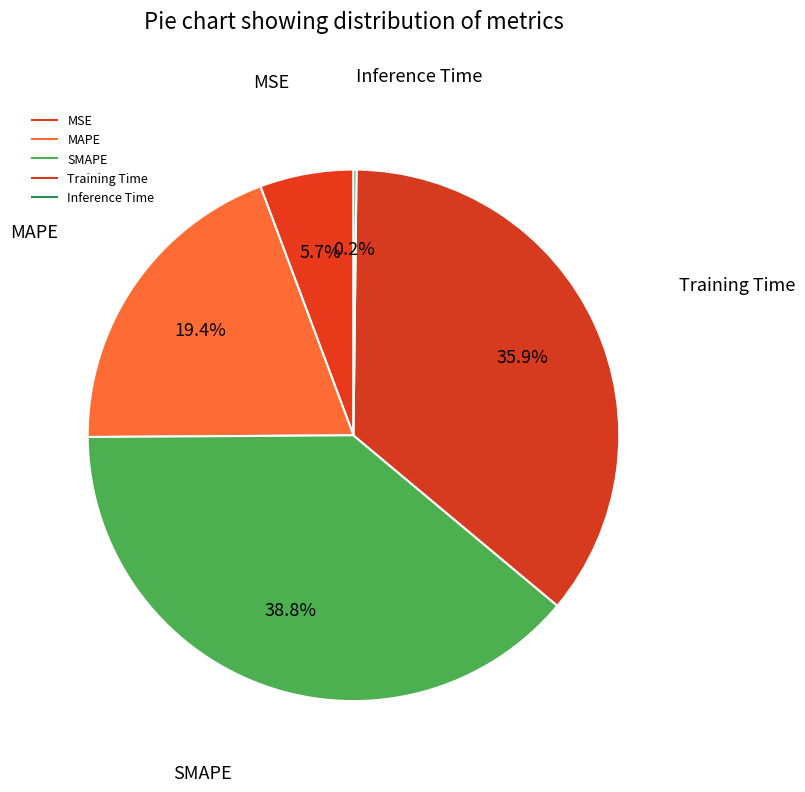

Do Training Time and SMAPE together represent more than half of the pie?

Yes